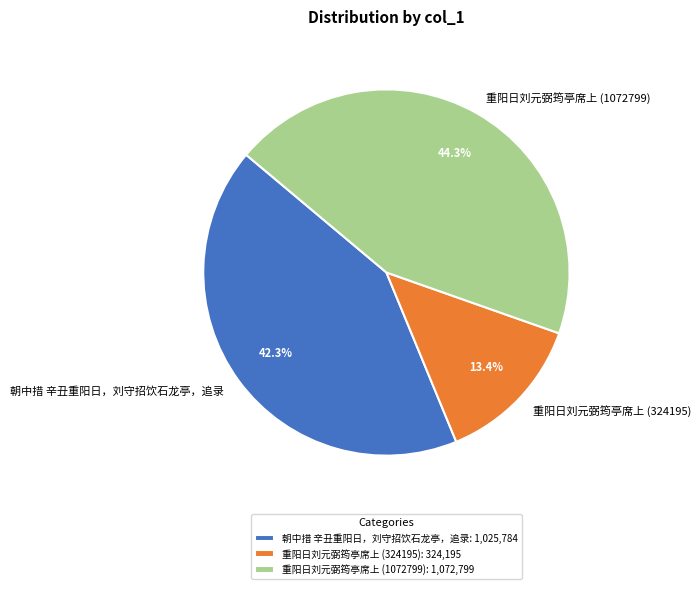

Approximately how many times larger is the value at 重阳日刘元弼筠亭席上 (324195) compared to 朝中措 辛丑重阳日，刘守招饮石龙亭，追录?

0.3